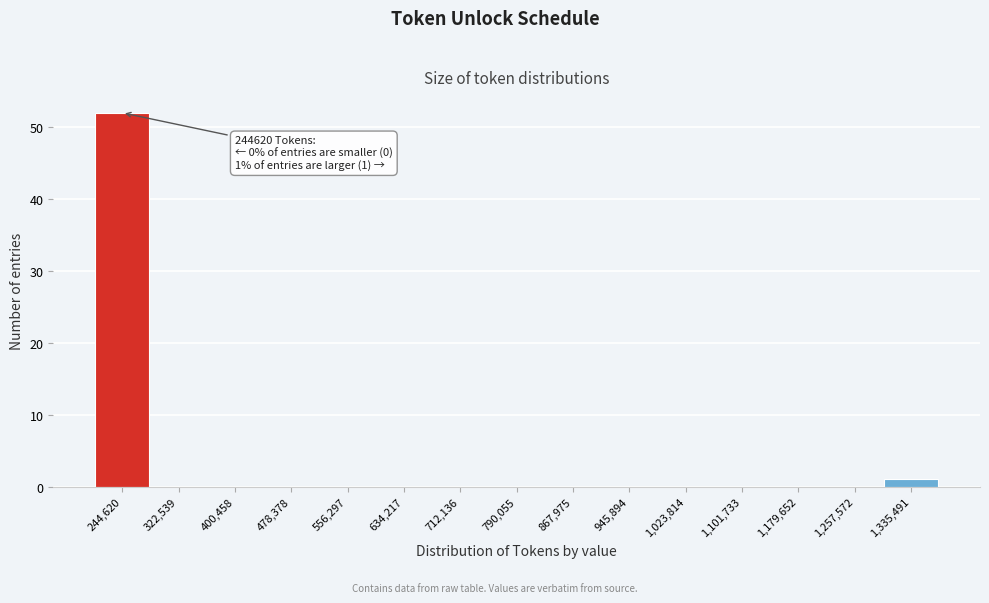

Reading left to right, extract all data points from this chart.

244,620=52	322,539=0	400,458=0	478,378=0	556,297=0	634,217=0	712,136=0	790,055=0	867,975=0	945,894=0	1,023,814=0	1,101,733=0	1,179,652=0	1,257,572=0	1,335,491=1